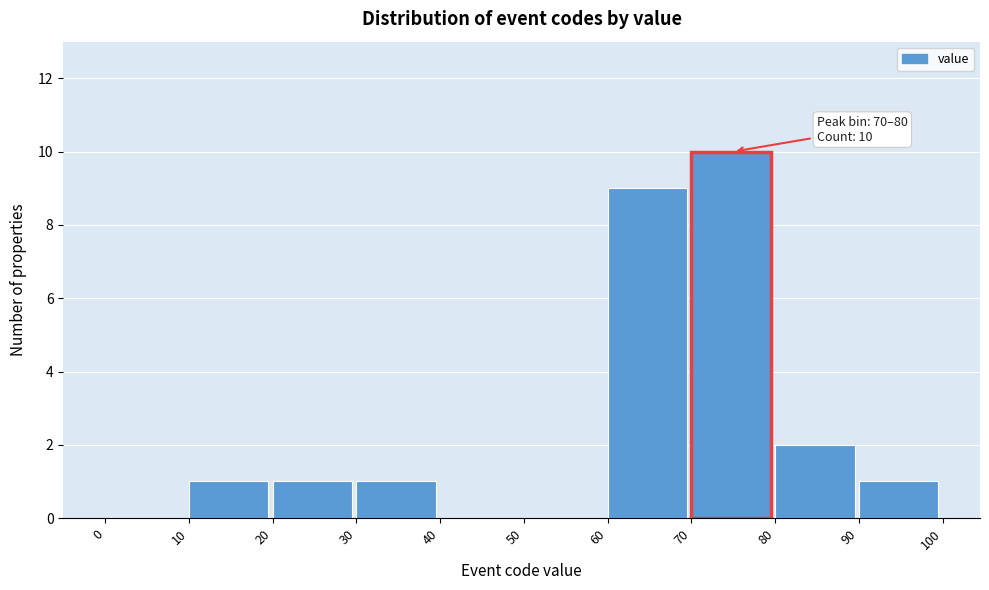

Over which range of the x-axis is the bar tallest?

70 to 80